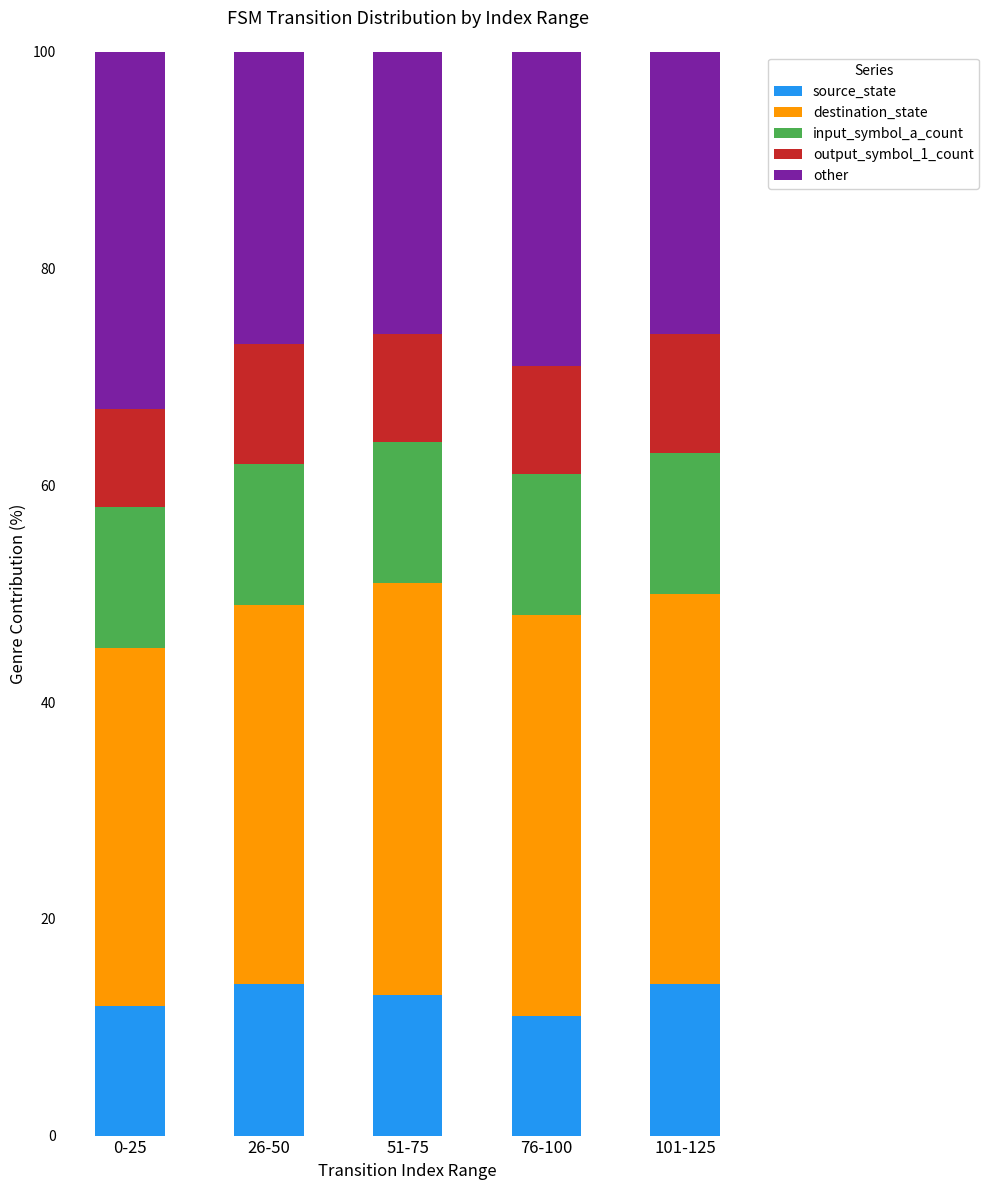

What is the total value across all series at 76-100?

100.0